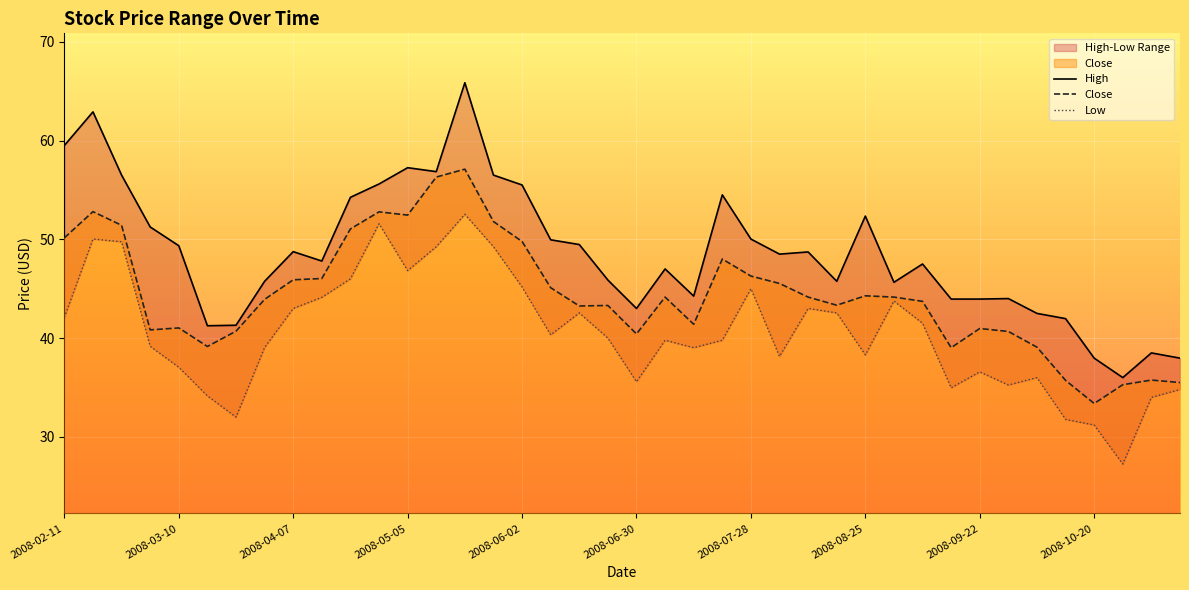

The High series shows 94.5 at 11. True or false?

False